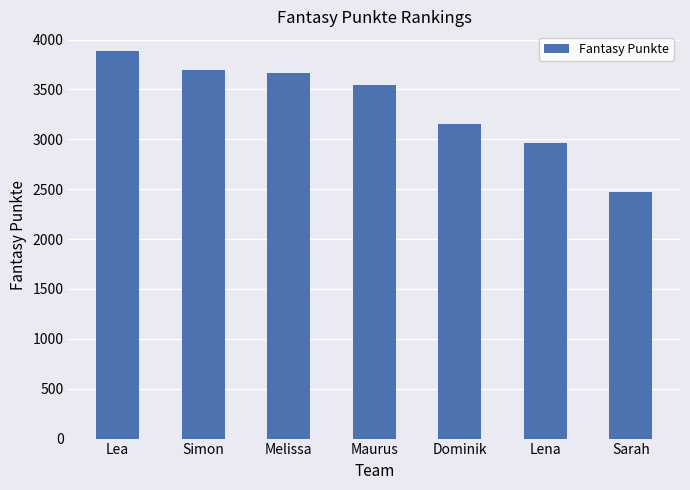

How many bars are there in total?

7